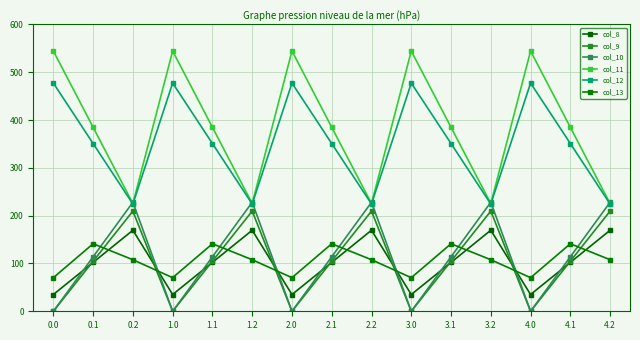

What is the sum of the col_13 values at 4.1 and 1.2?

249.0